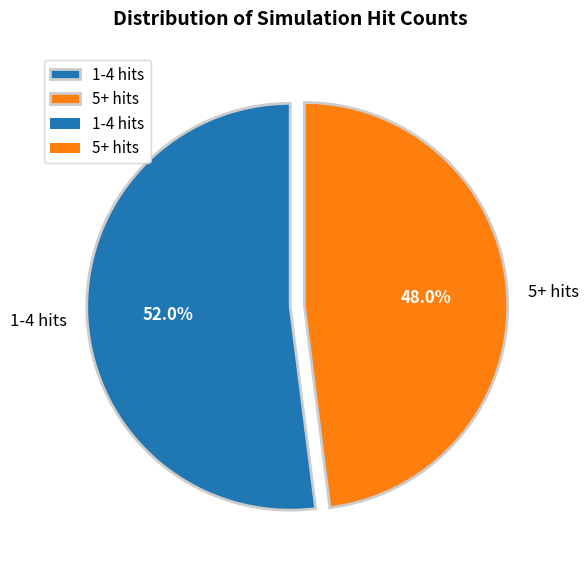

What percentage is the 5+ hits slice, to the nearest percent?

48%